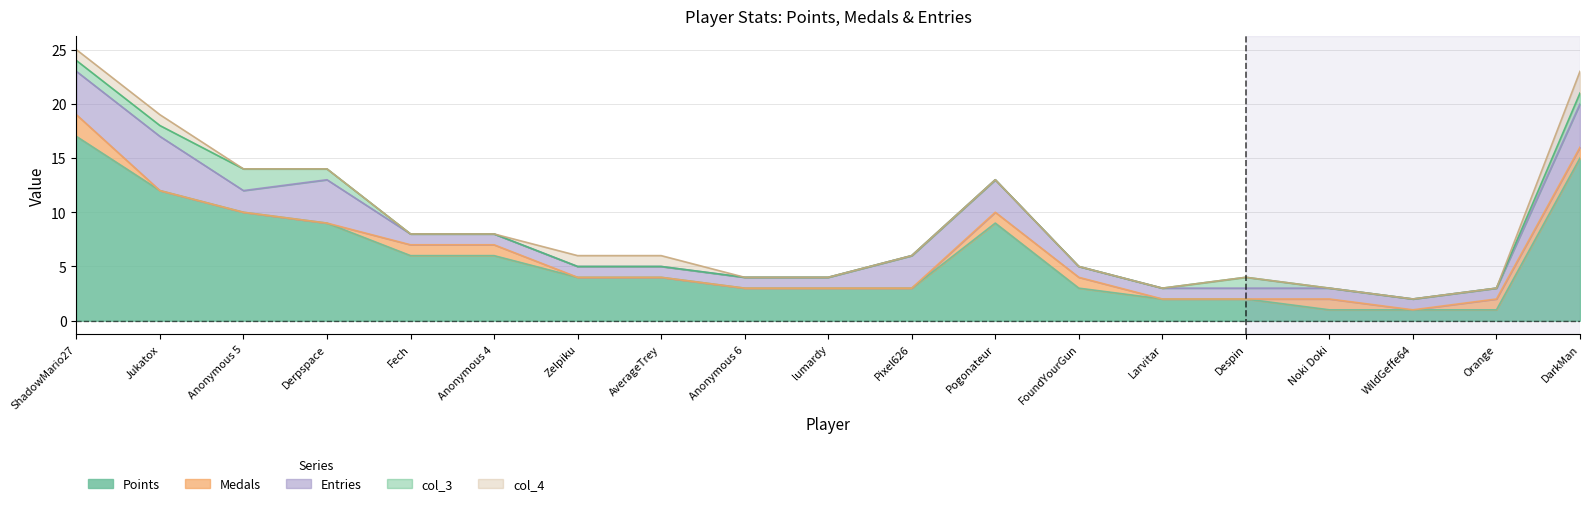

True or false: Entries and col_4 cross at least once.

False